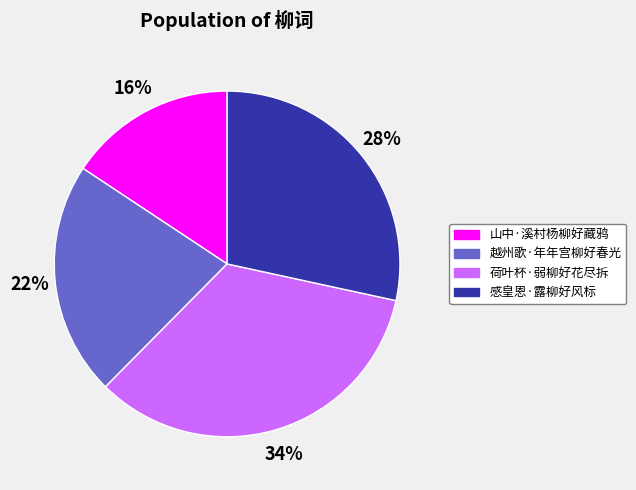

The 荷叶杯·弱柳好花尽拆 slice represents 28% of the pie. True or false?

False